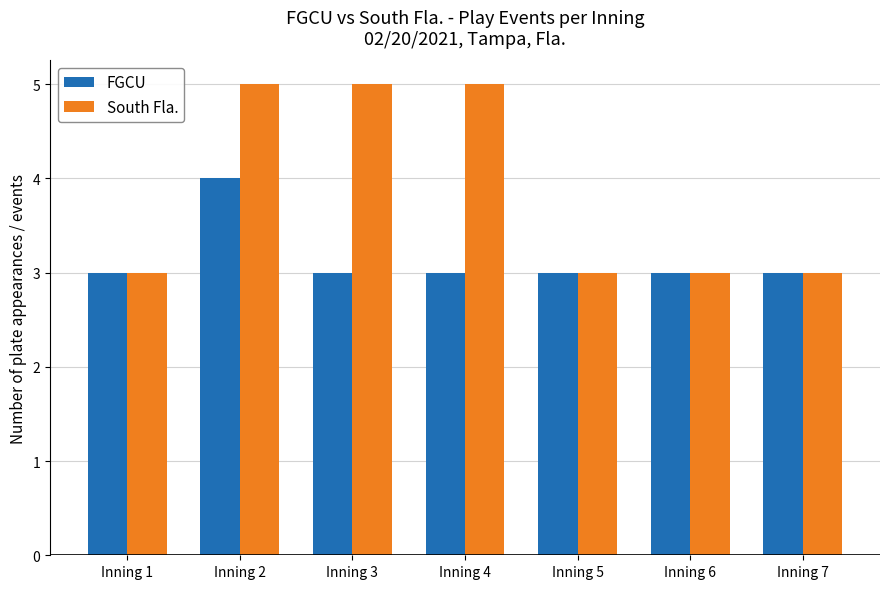

Rank the series by their maximum value, from highest to lowest.

South Fla., FGCU